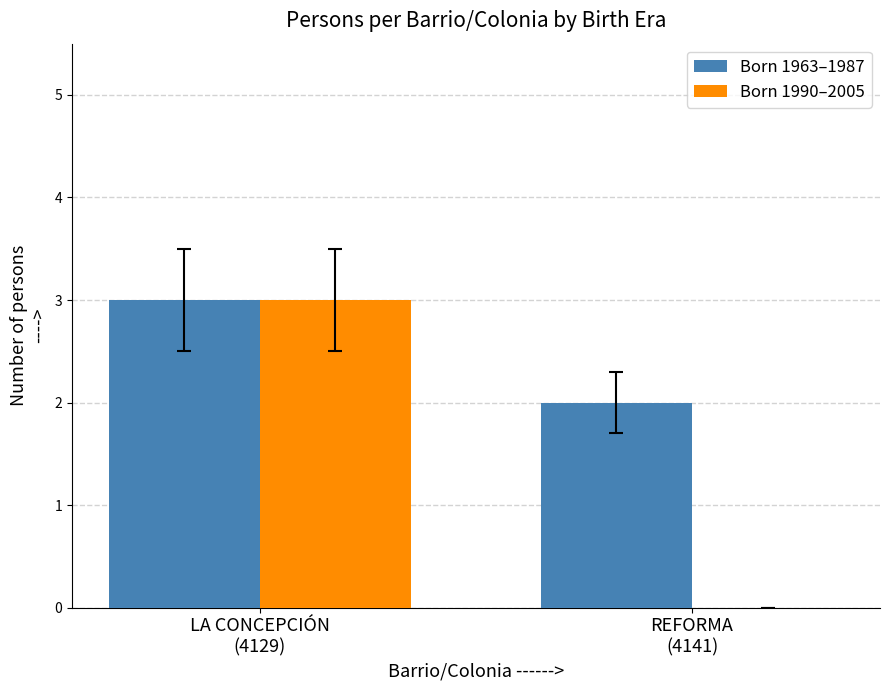

What is the total value across all series at REFORMA
(4141)?

2